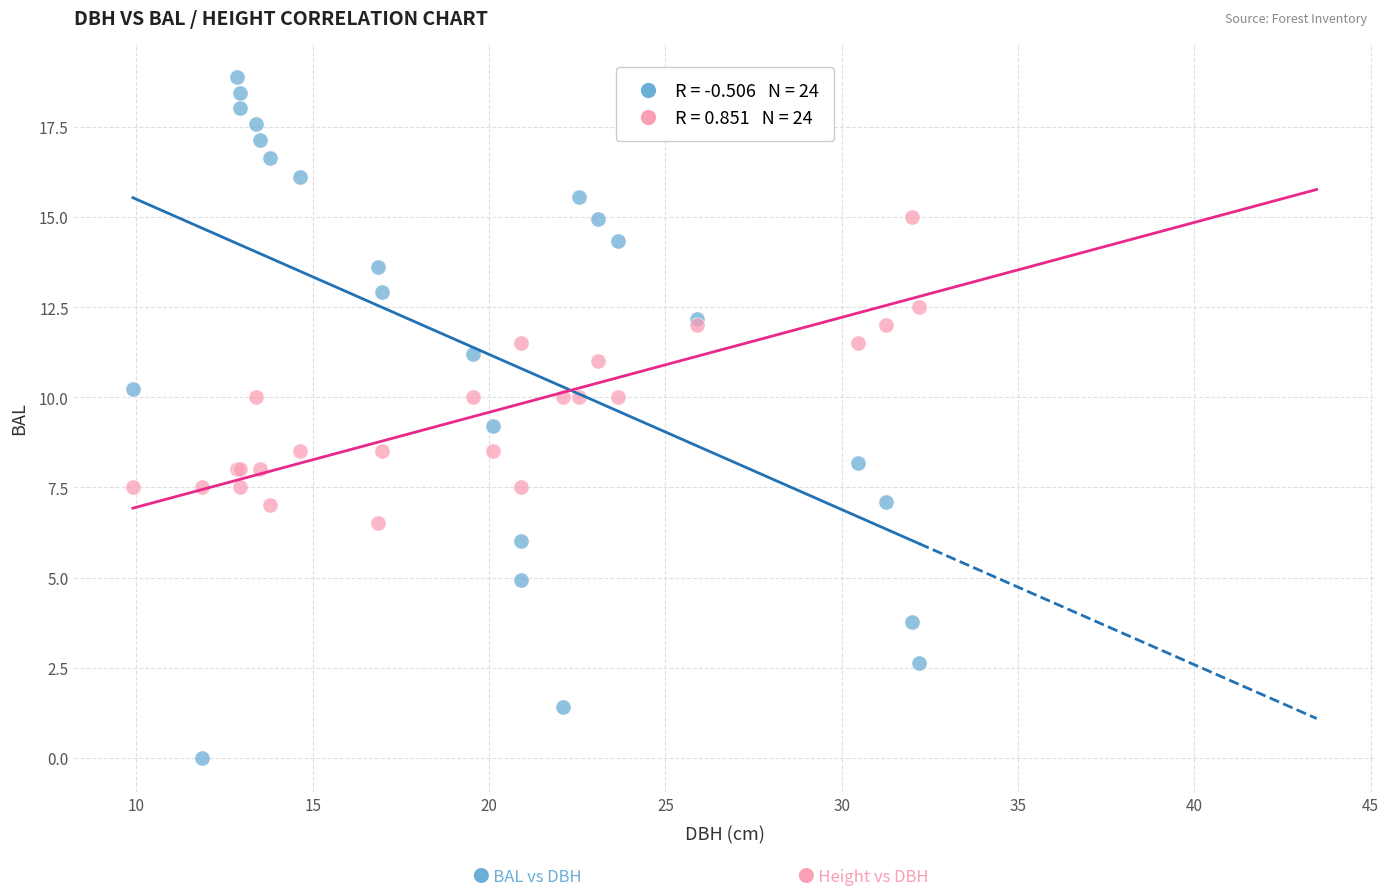

Across all series, what Y value is closest to 9?

9.2